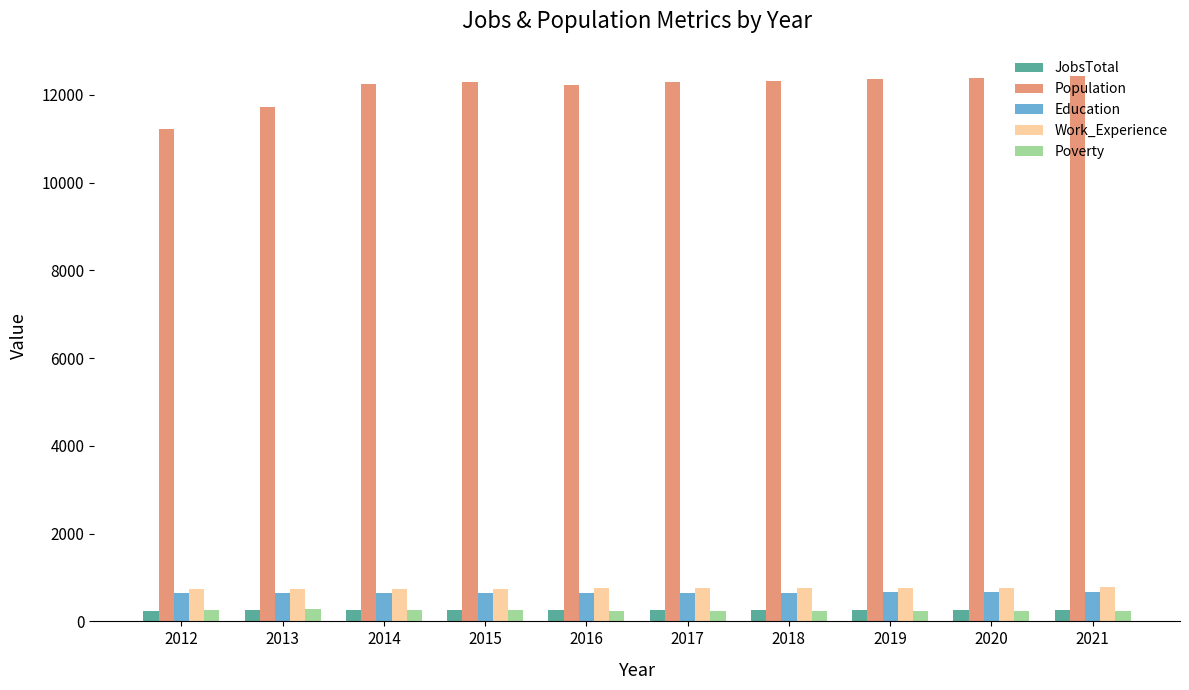

What is the maximum value for Work_Experience?

773